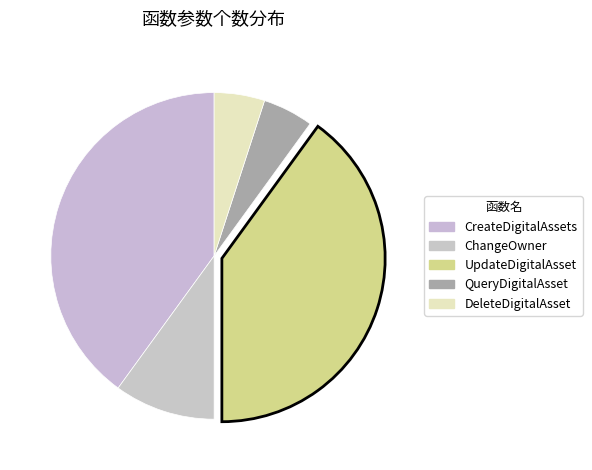

How many slices are in this pie chart?

5